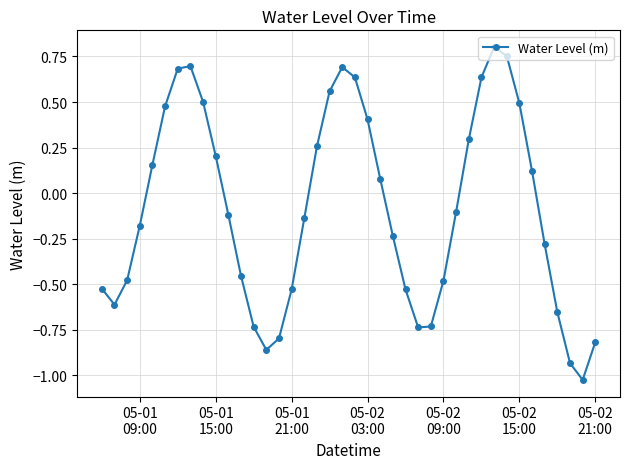

How many points are lower than both their immediate neighbors (excluding endpoints)?

4